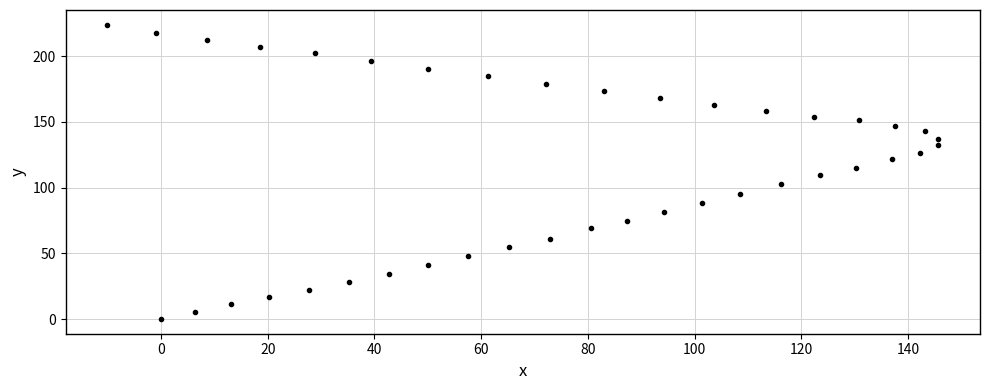

What is the range of Y values (max minus min)?

223.9